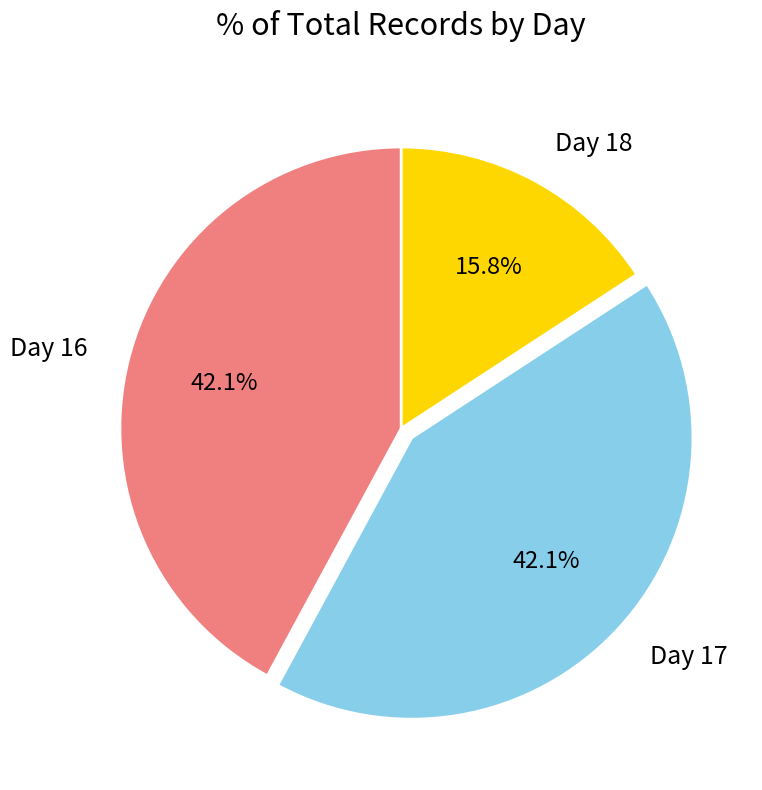

Is there a majority slice in this chart?

No